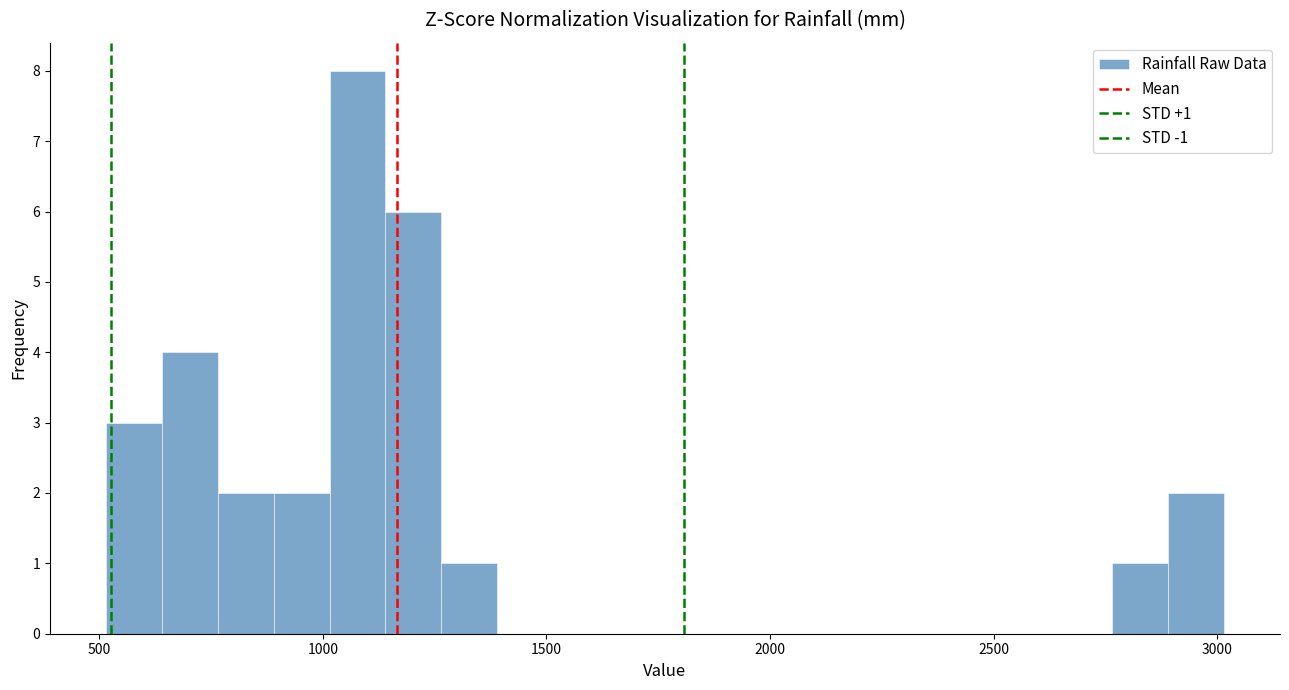

Read against the x-axis, roughly where is the centre of the tallest bar?

1100